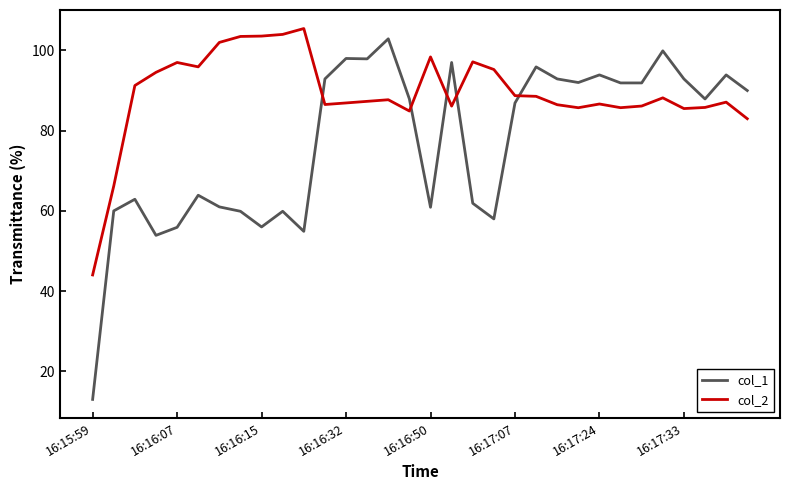

True or false: col_1 and col_2 cross at least once.

True